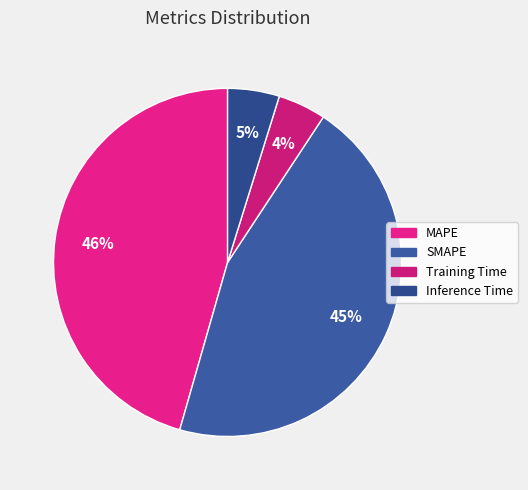

How many segments does this pie chart have?

4